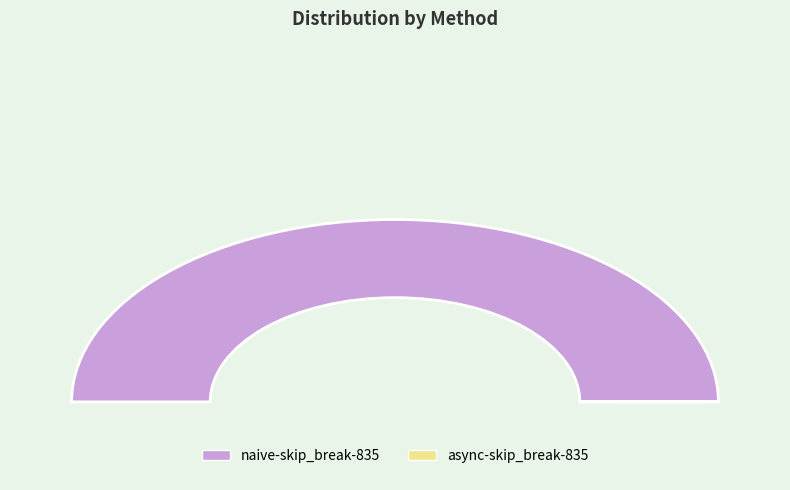

What is the change in value from naive-skip_break-835 to async-skip_break-835?

-7154